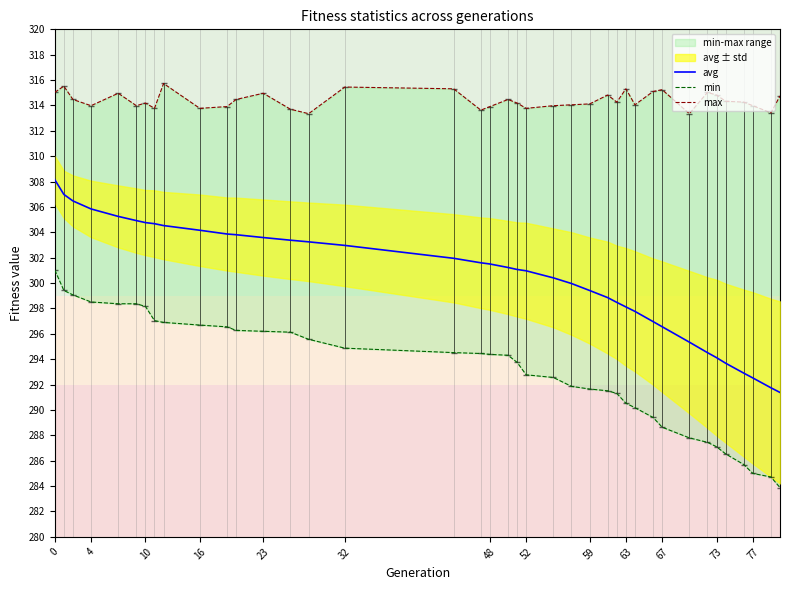

Which has a higher value, 30 or 10?

10